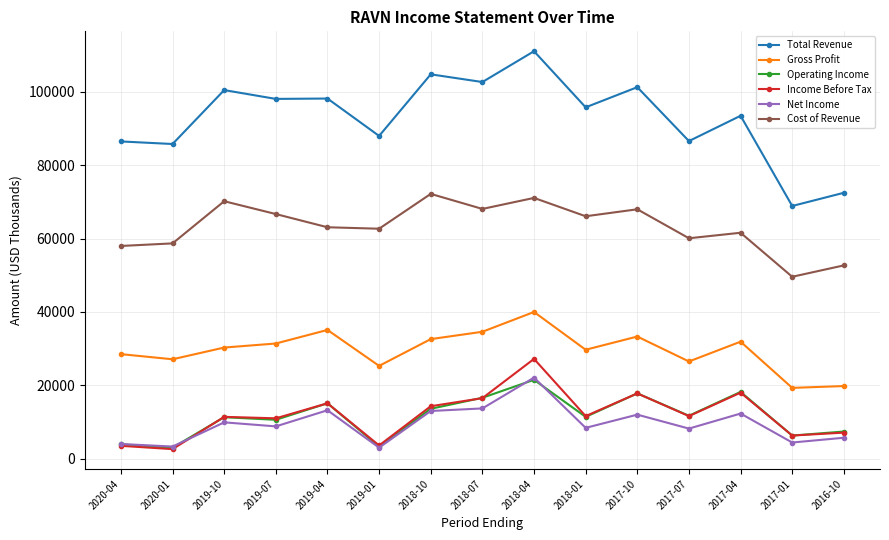

Between 2018-10 and 2018-01, which series saw the biggest shift?

Total Revenue